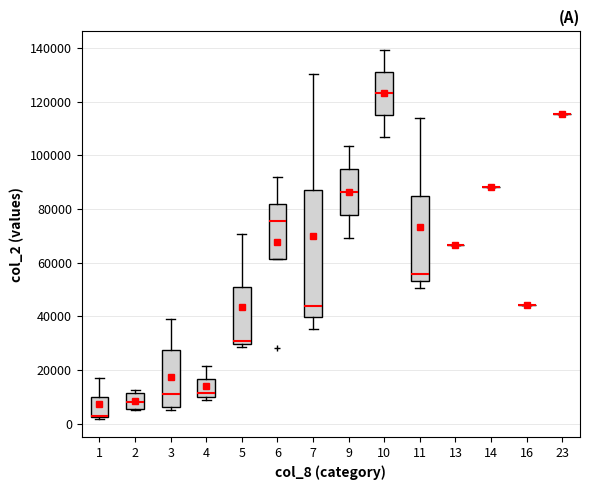

Comparing the boxes themselves (not the whiskers), which one is the tallest?

7